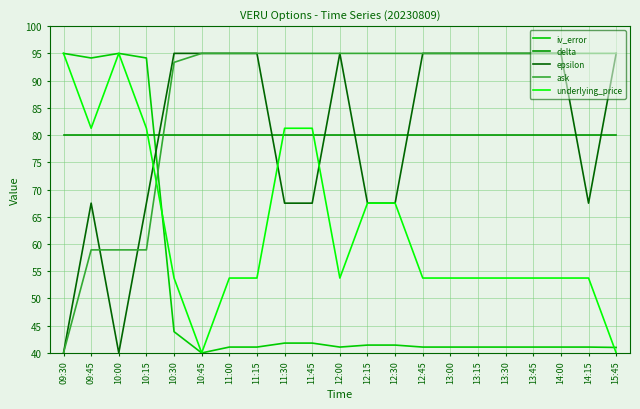

What is the total value across all series at 12:45?

364.8